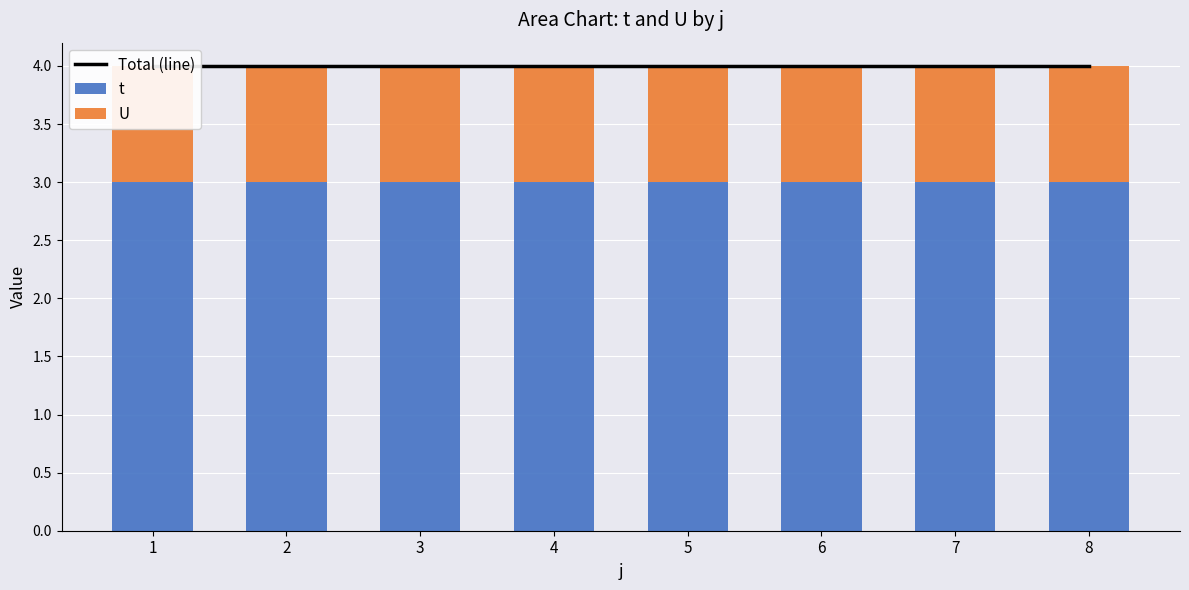

What is the maximum value for t?

3